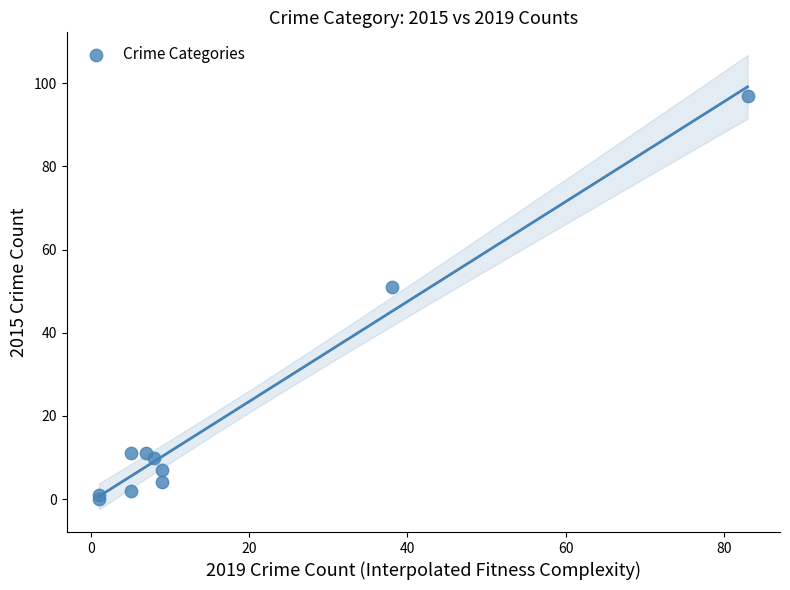

What Y value in the scatter plot is closest to 48?

51